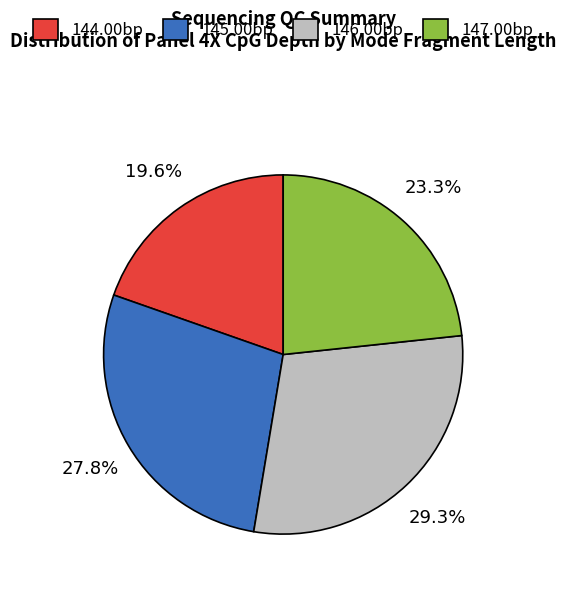

How many segments does this pie chart have?

4